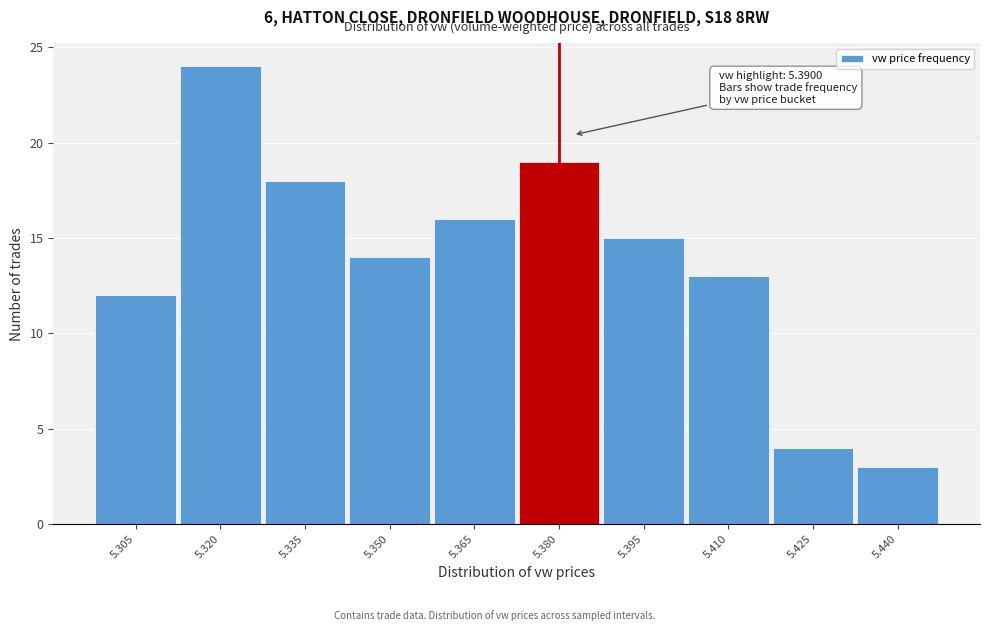

Reading left to right, transcribe all the data shown in this chart.

12	24	18	14	16	19	15	13	4	3